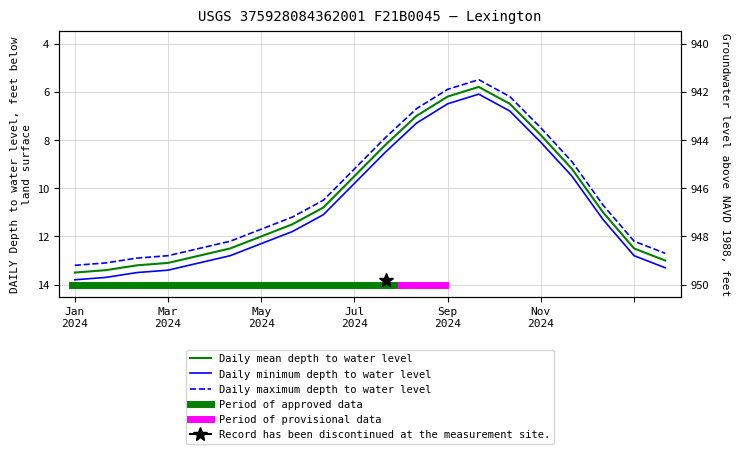

List the labels in order of Daily maximum depth to water level value, largest first.

0, 1, 2, 3, 19, 4, 5, 18, 6, 7, 17, 8, 9, 16, 10, 15, 11, 14, 12, 13